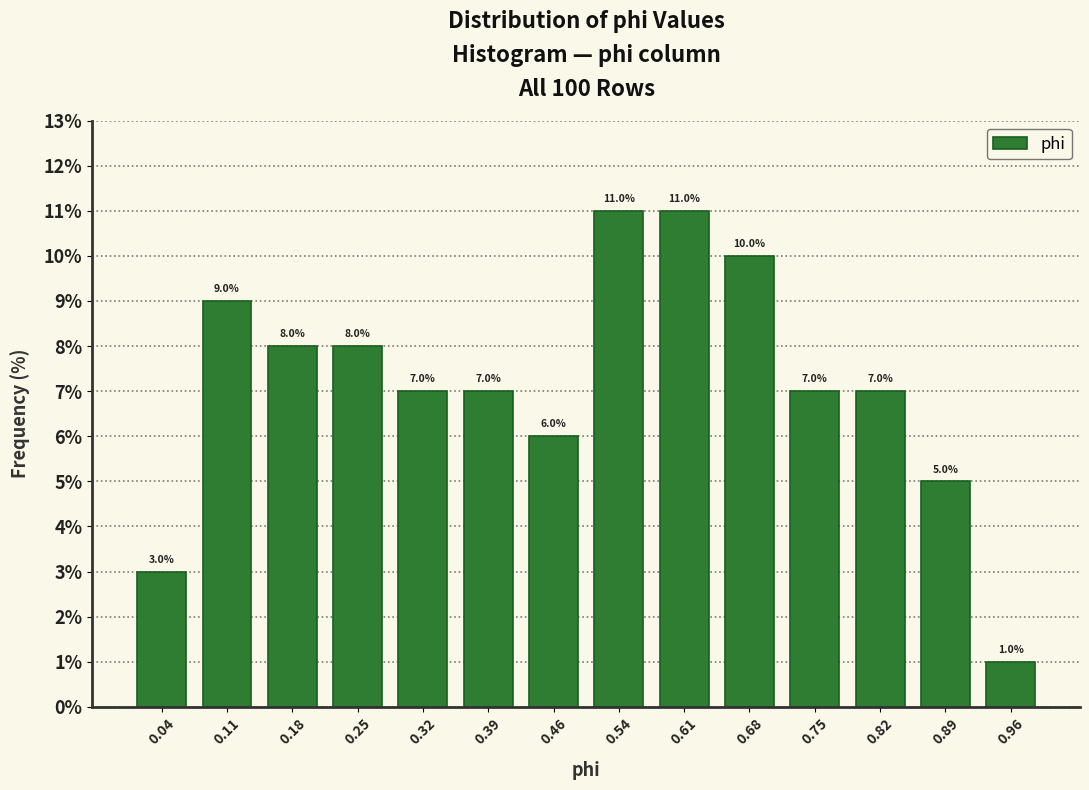

Reading left to right, transcribe this chart: for each bar, give the range it covers on the x-axis and its height. The bar edges are not printed on the chart, so give them approximately, as read against the axis.

0.00 to 0.07: 3.0
0.07 to 0.14: 9.0
0.14 to 0.21: 8.0
0.21 to 0.29: 8.0
0.29 to 0.36: 7.0
0.36 to 0.43: 7.0
0.43 to 0.50: 6.0
0.50 to 0.57: 11.0
0.57 to 0.64: 11.0
0.64 to 0.71: 10.0
0.71 to 0.79: 7.0
0.79 to 0.86: 7.0
0.86 to 0.93: 5.0
0.93 to 1.00: 1.0